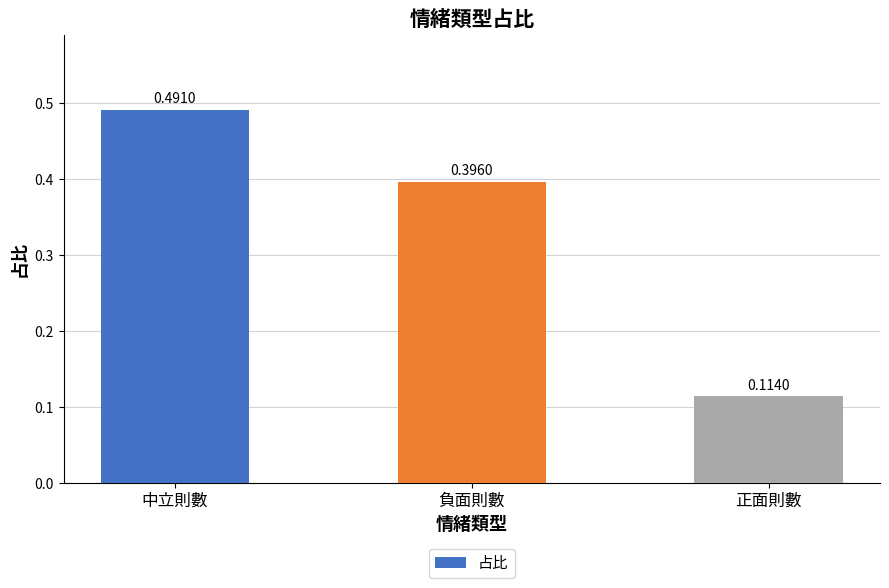

Which category has the highest value across all series?

中立則數